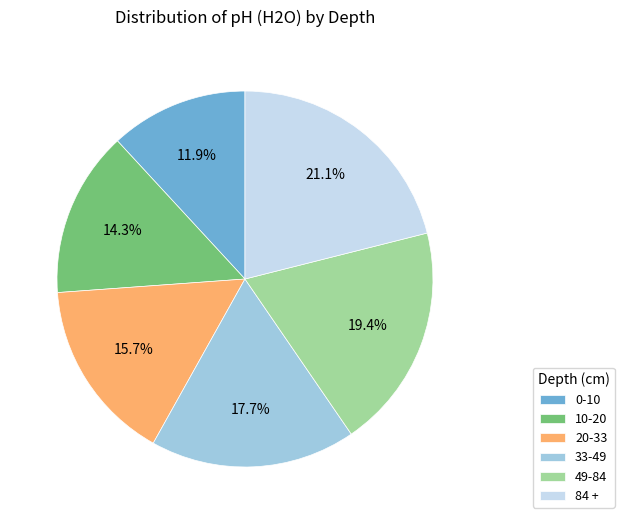

Is the sum of 33-49 and 84 + greater than half?

No